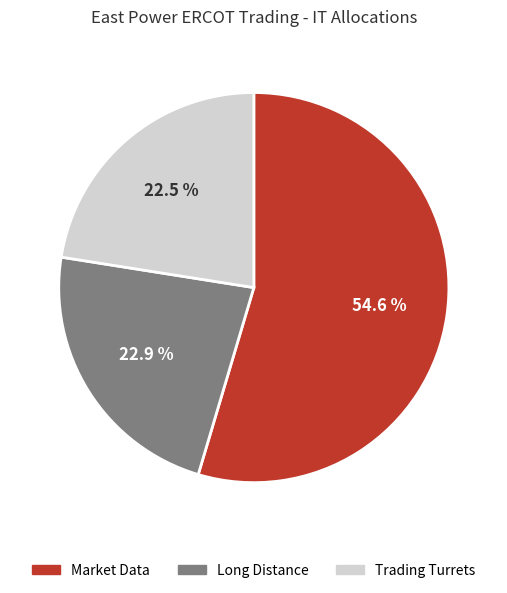

Combined, what portion of the pie is Market Data and Long Distance?

77.5%